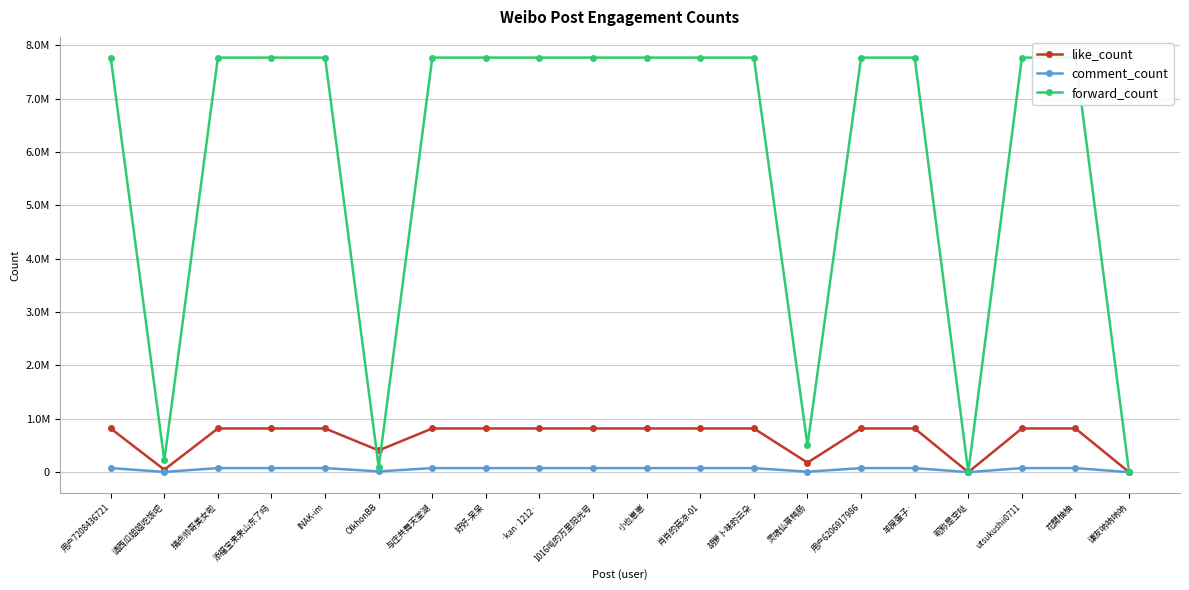

How many positive values does the comment_count series have?

18